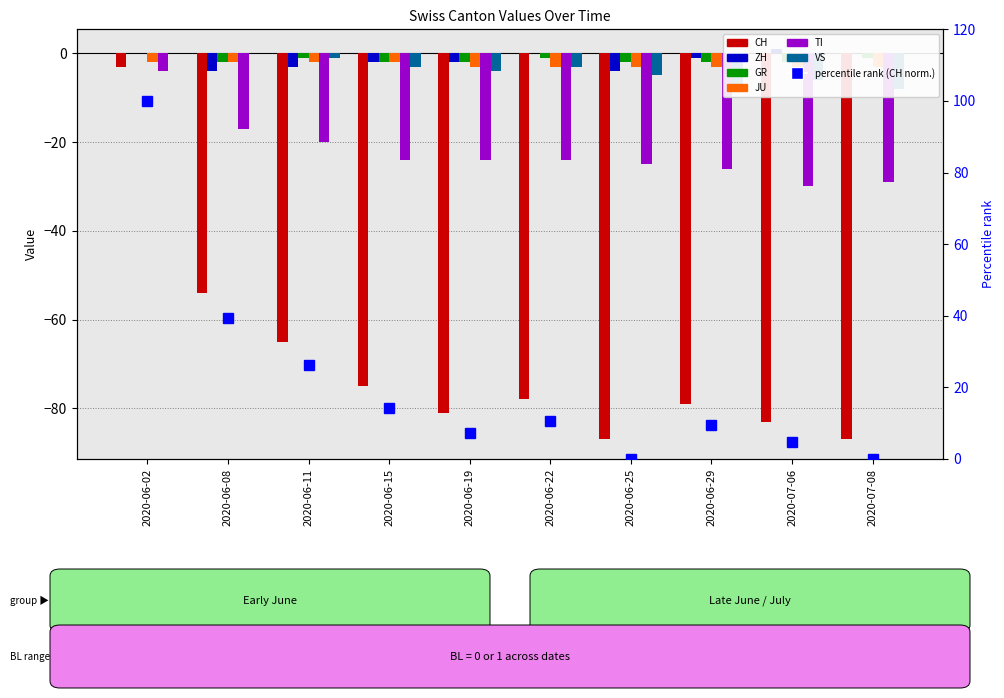

Which has a higher value, 2020-06-25 or 2020-06-08?

2020-06-08